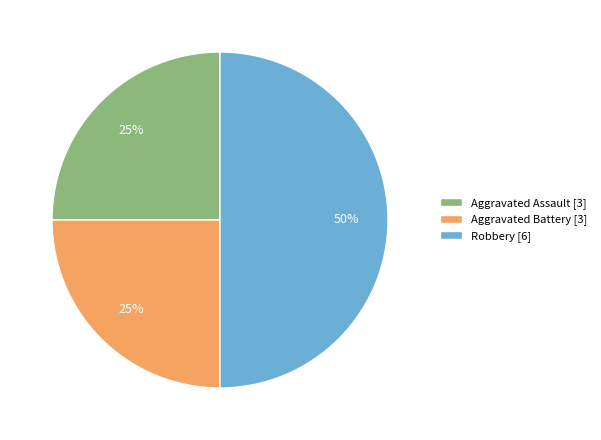

Combined, do Aggravated Assault [3] and Robbery [6] account for over 50%?

Yes